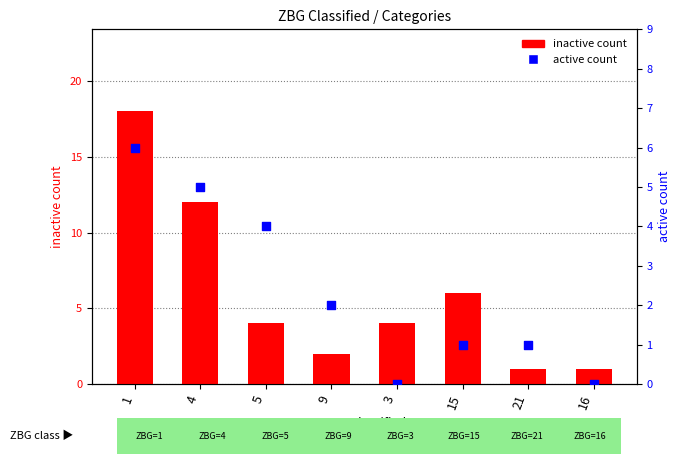

Which series has the largest Y range (max minus min)?

inactive count